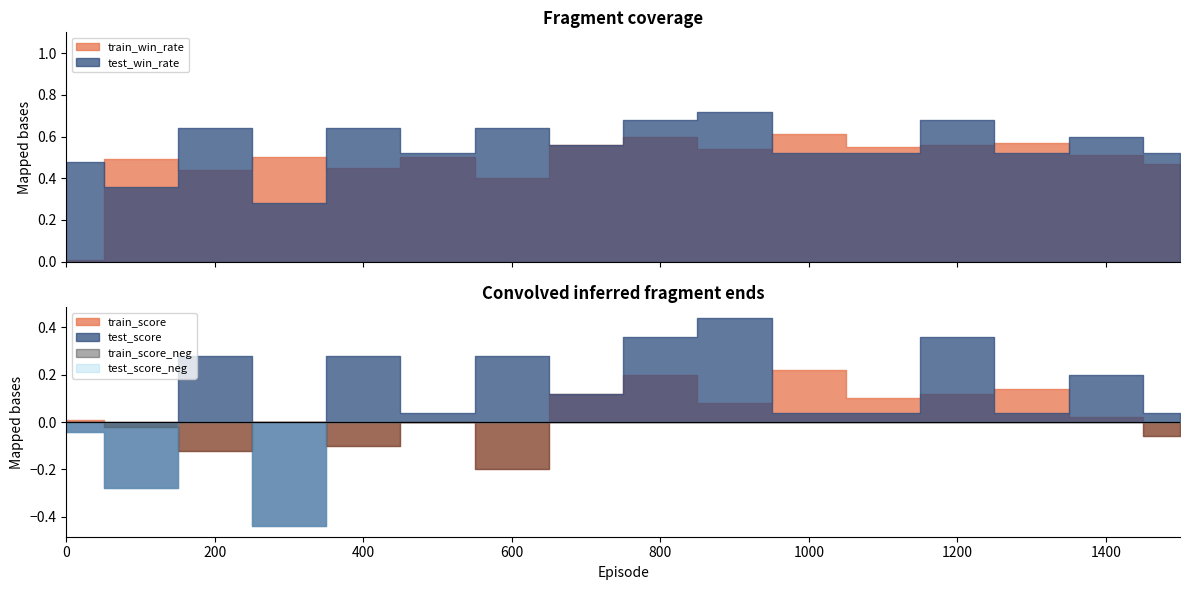

Reading left to right, what are all the values shown in this chart?

train_win_rate: 0=0.0	100=0.5	200=0.4	300=0.5	400=0.5	500=0.5	600=0.4	700=0.6	800=0.6	900=0.5	1000=0.6	1100=0.6	1200=0.6	1300=0.6	1400=0.5	1500=0.5
test_win_rate: 0=0.5	100=0.4	200=0.6	300=0.3	400=0.6	500=0.5	600=0.6	700=0.6	800=0.7	900=0.7	1000=0.5	1100=0.5	1200=0.7	1300=0.5	1400=0.6	1500=0.5
train_score: 0=0.0	100=-0.0	200=-0.1	300=0.0	400=-0.1	500=0.0	600=-0.2	700=0.1	800=0.2	900=0.1	1000=0.2	1100=0.1	1200=0.1	1300=0.1	1400=0.0	1500=-0.1
test_score: 0=-0.0	100=-0.3	200=0.3	300=-0.4	400=0.3	500=0.0	600=0.3	700=0.1	800=0.4	900=0.4	1000=0.0	1100=0.0	1200=0.4	1300=0.0	1400=0.2	1500=0.0